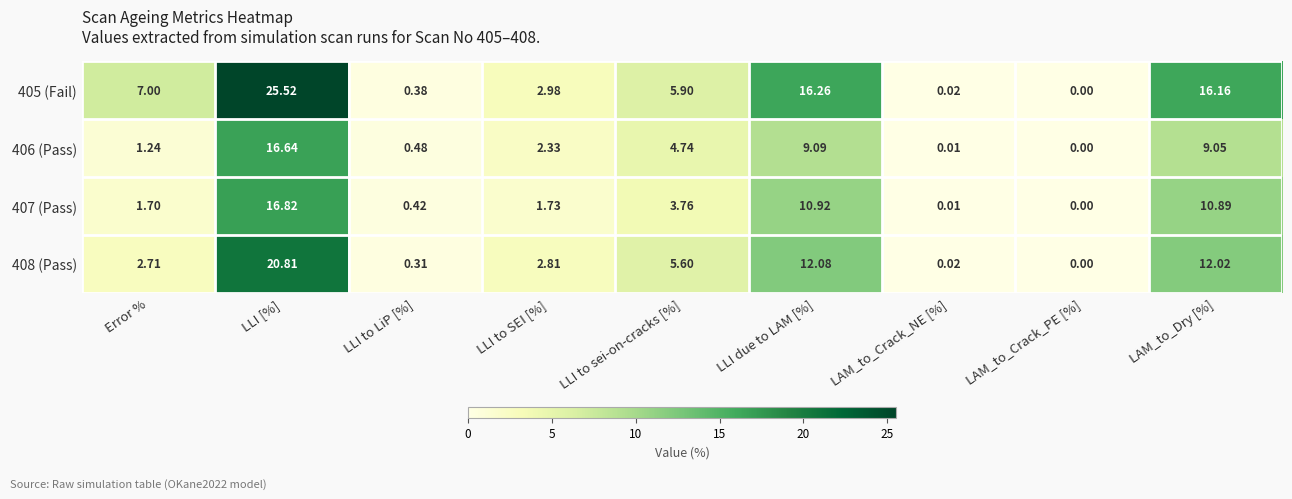

Where does the 405 (Fail) series first go above 5?

Error %